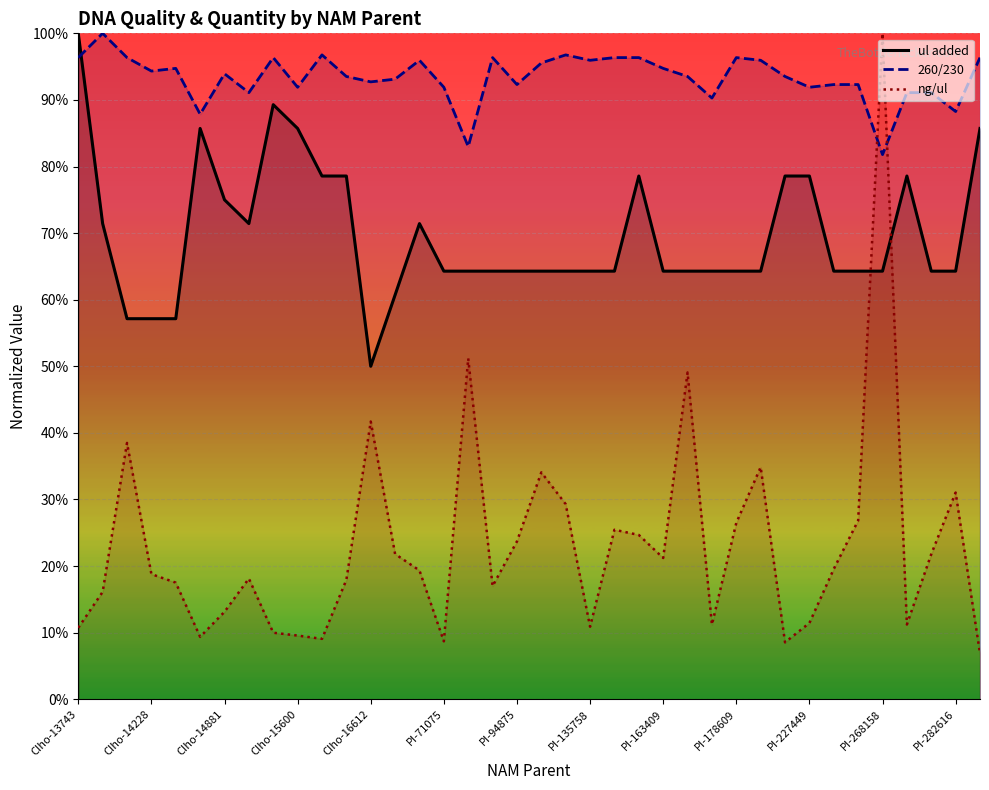

What is the difference between the second highest and minimum values in the ul added series?

39.3